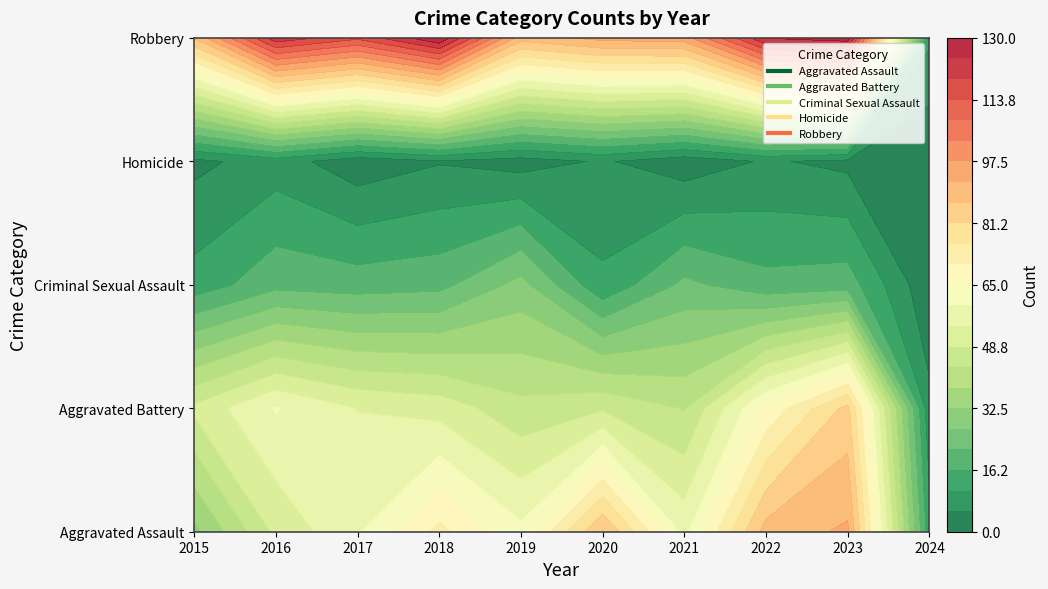

Rank the series at 2016 from highest to lowest value.

Robbery, Aggravated Battery, Aggravated Assault, Criminal Sexual Assault, Homicide